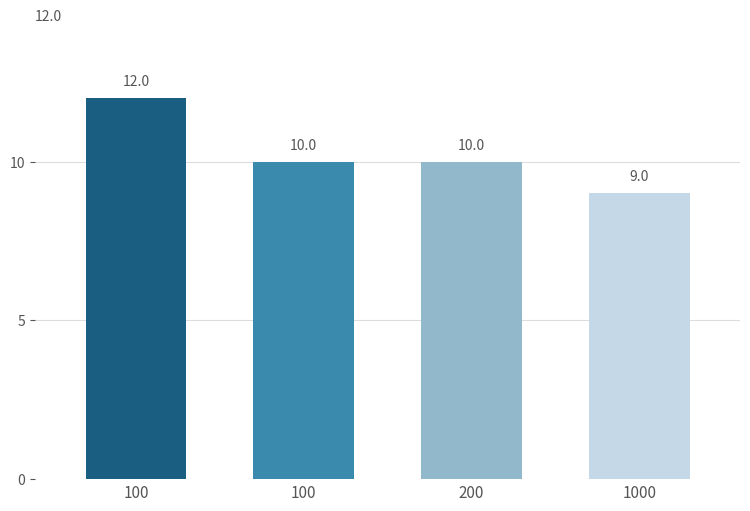

What is the difference between the maximum and minimum values?

3